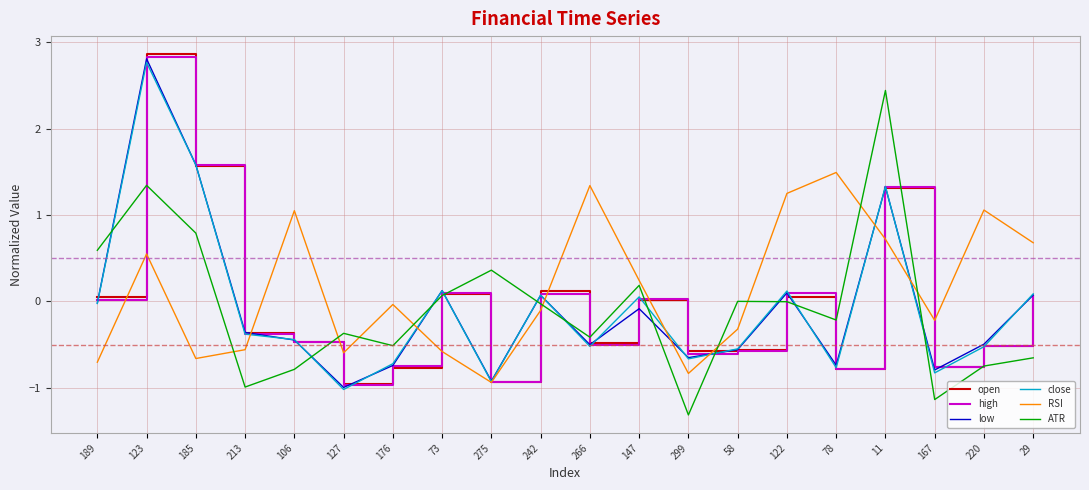

Is the value of close at 299 greater than the value of low at 29?

No